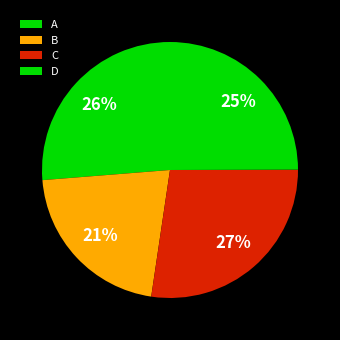

Which category has the biggest portion of the pie?

C